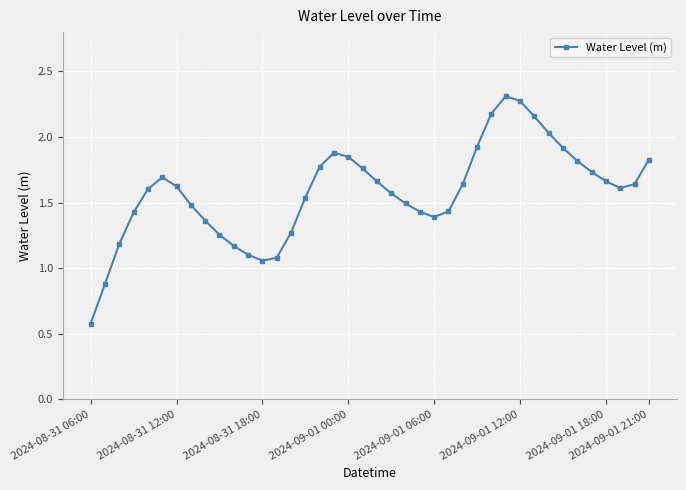

What is the sum of all values?

63.3